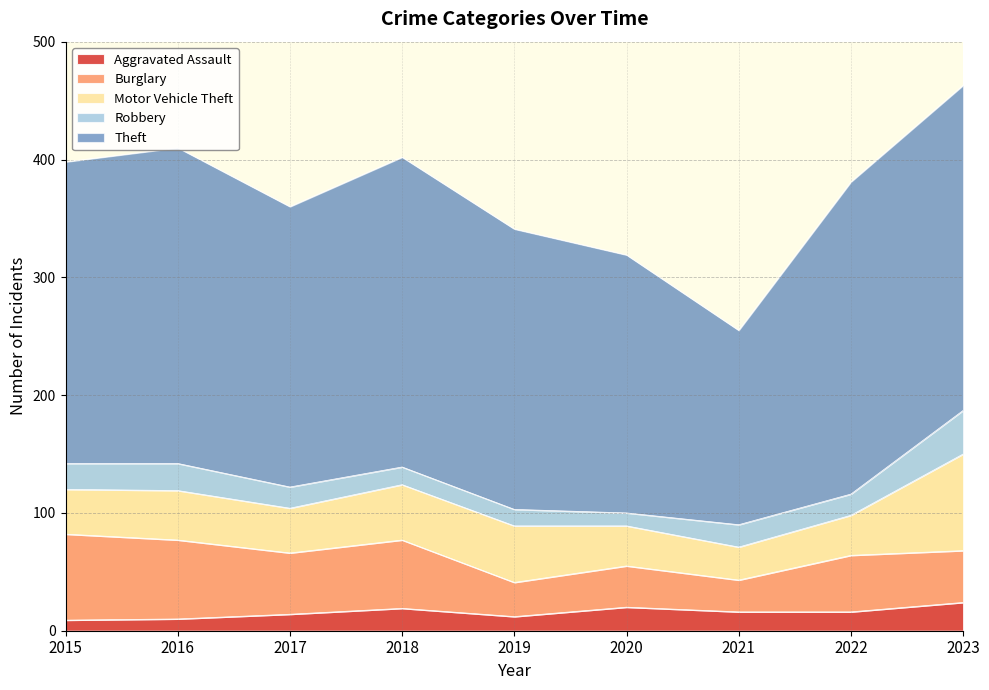

At which label does Motor Vehicle Theft first exceed 38?

2016